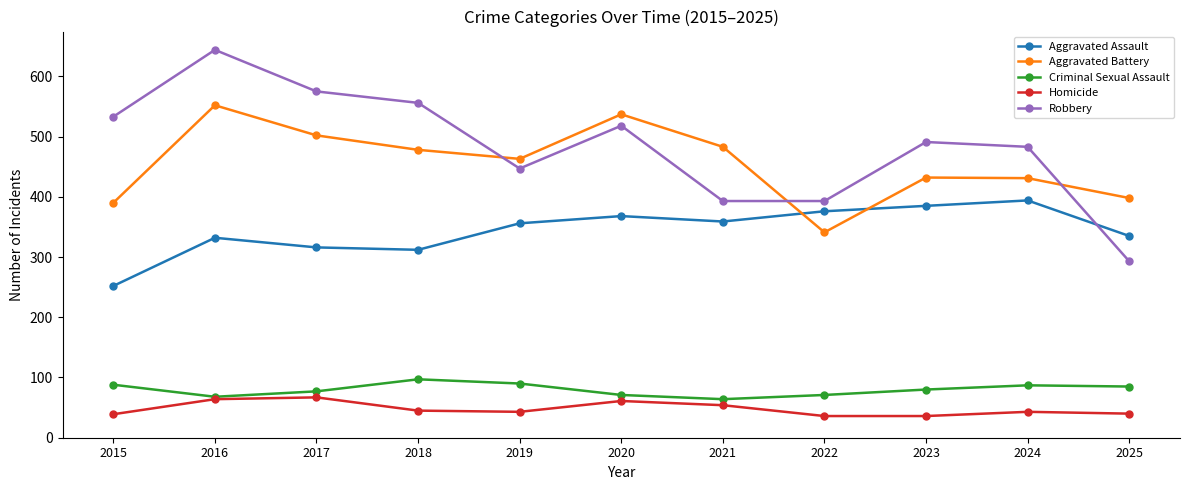

Which series has the largest range (max minus min)?

Robbery